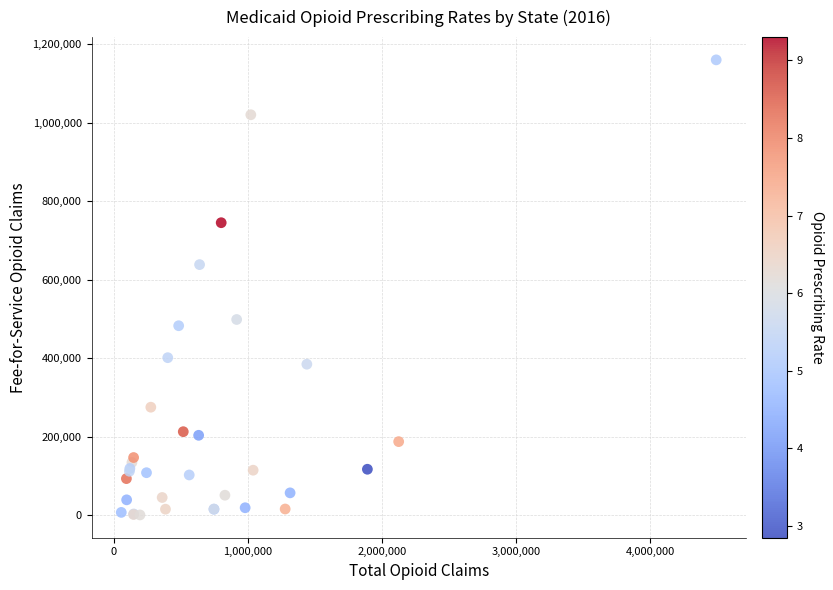

What Y value in the scatter plot is closest to 580183?

638287